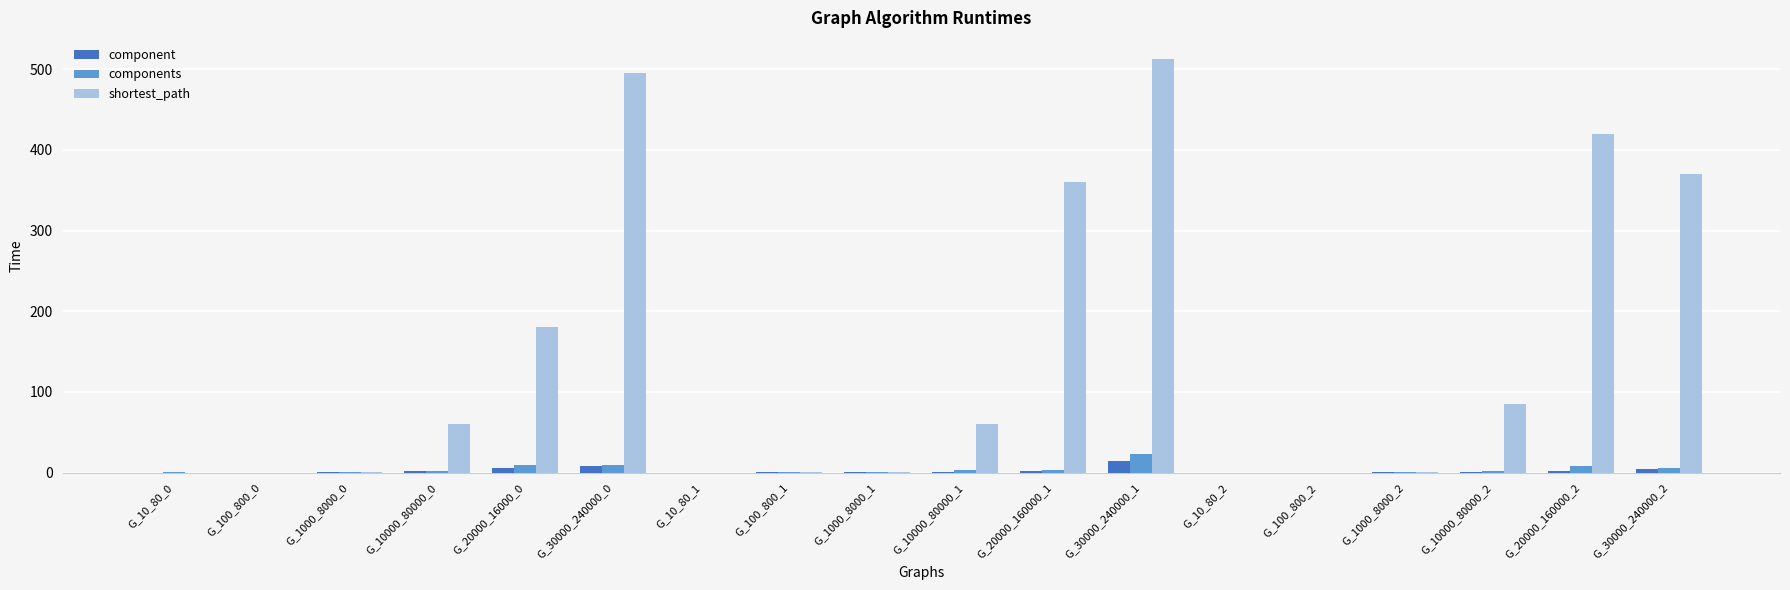

How many values in the component series exceed 1?

9